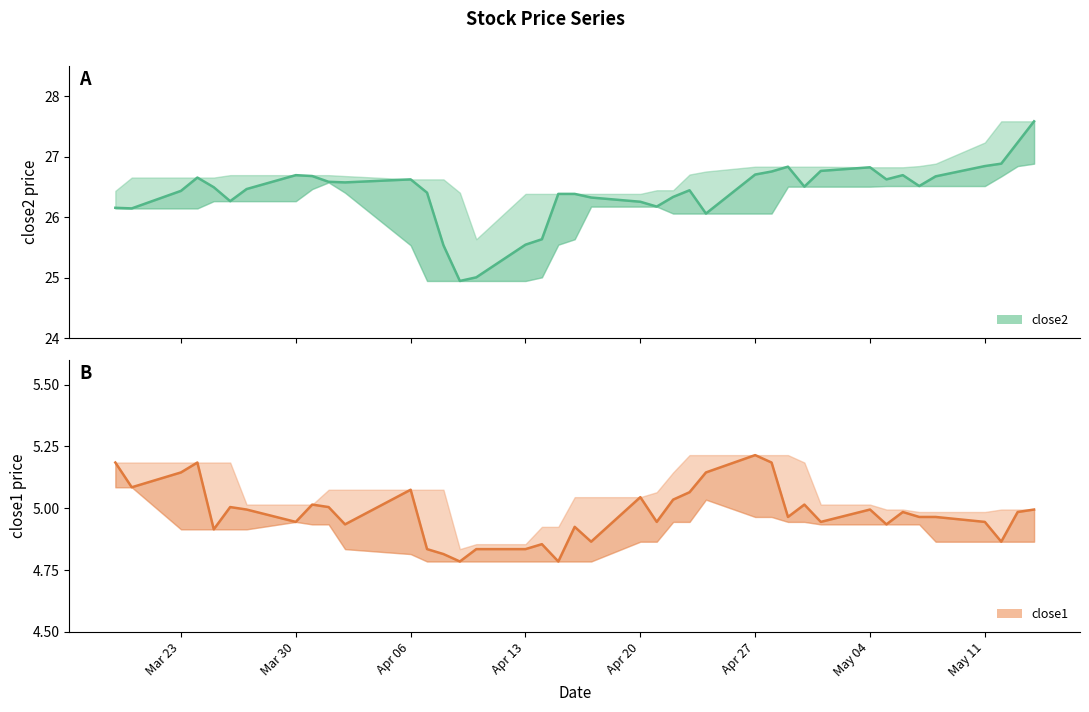

True or false: close2 and close1 cross at least once.

False